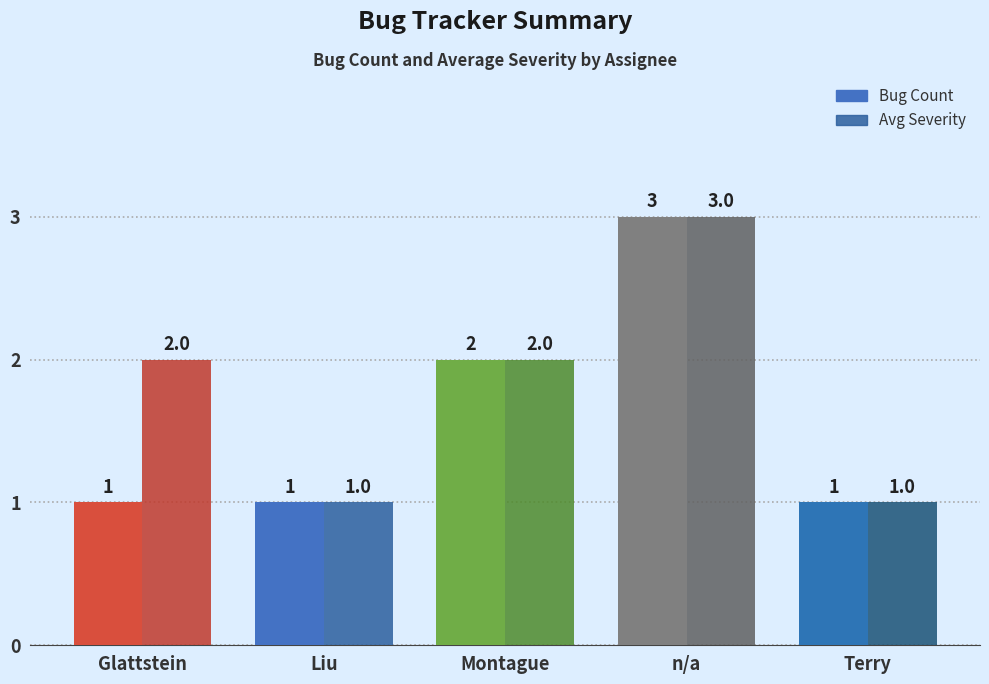

At which label is Avg Severity closest to 2?

Glattstein